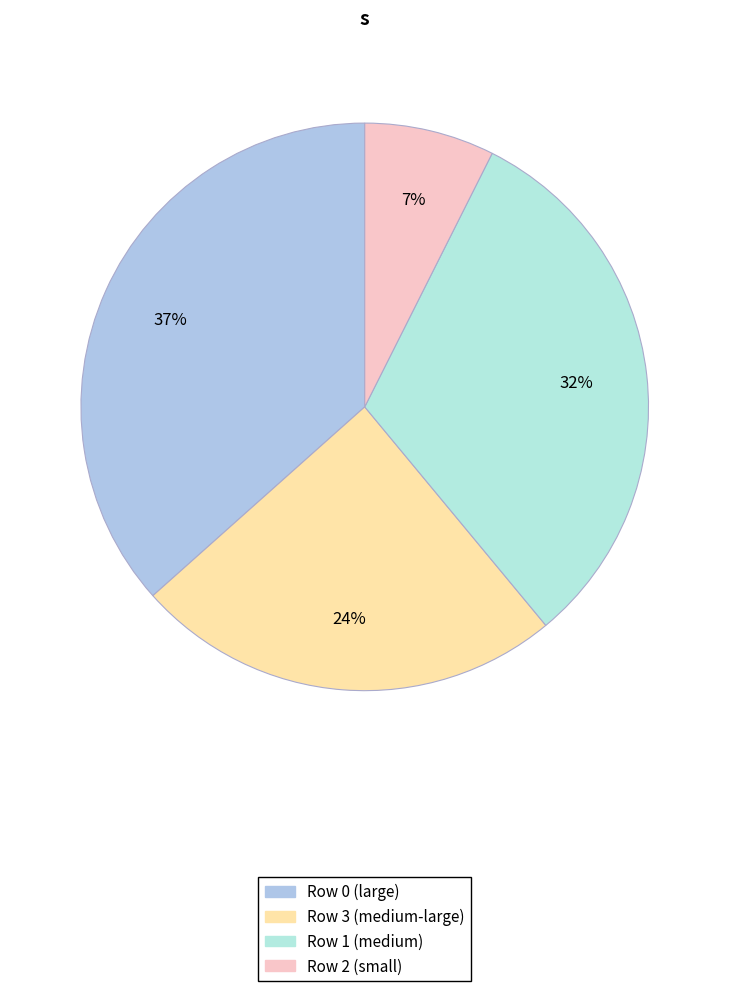

Count the number of slices in the pie.

4